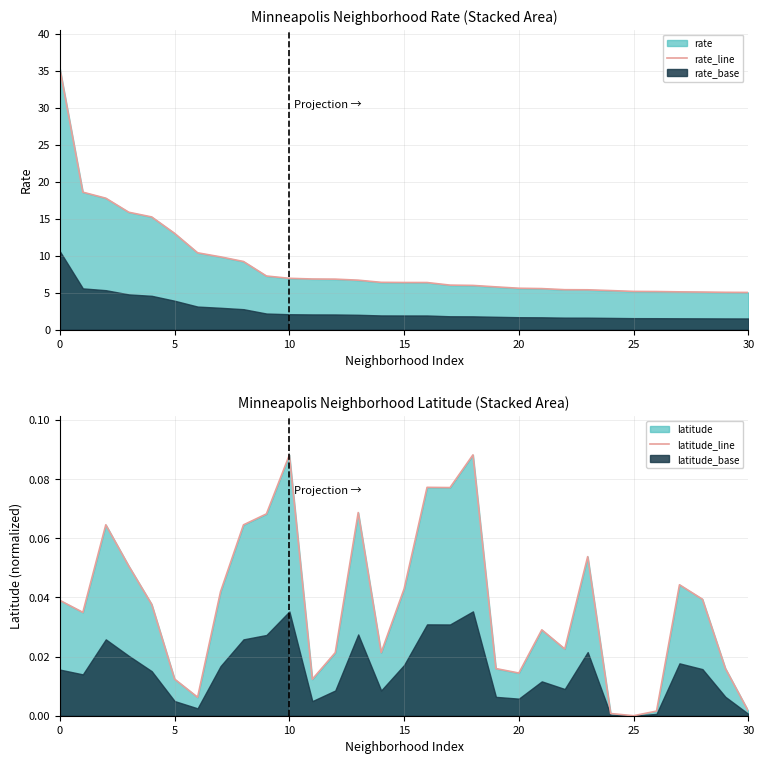

What is the minimum value for rate_line?

5.0